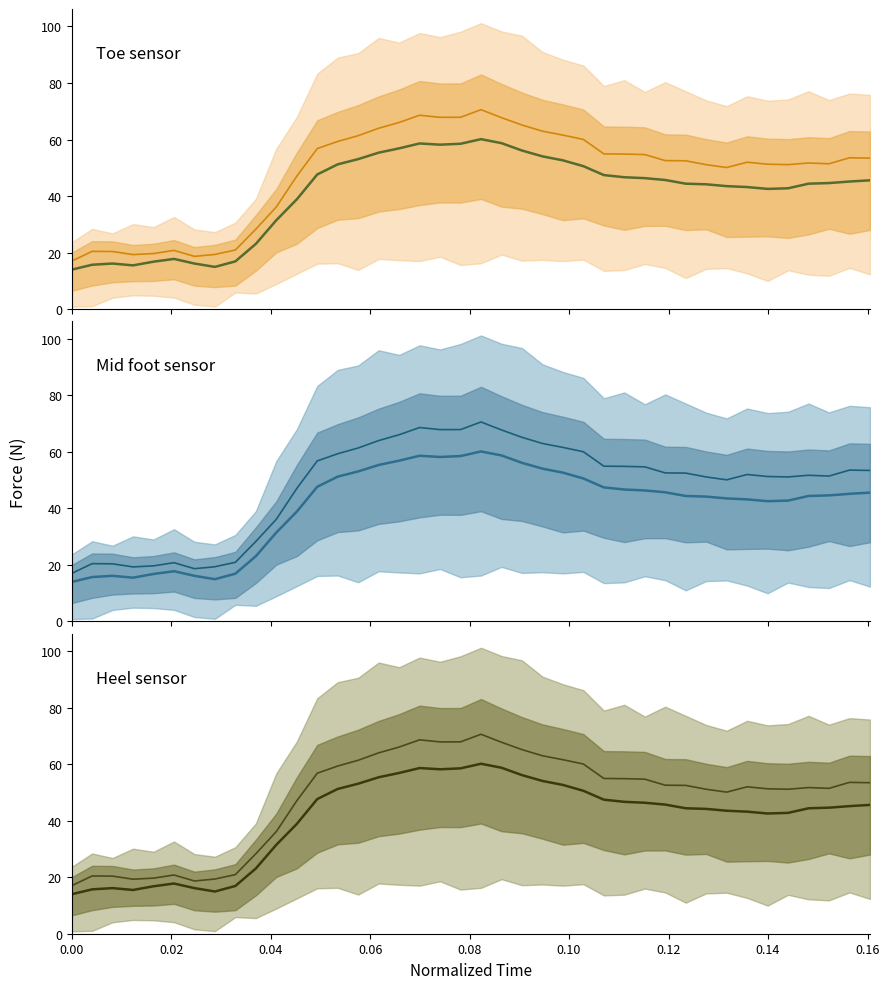

True or false: Mid foot sensor upper has more than 2 interior local peaks.

True